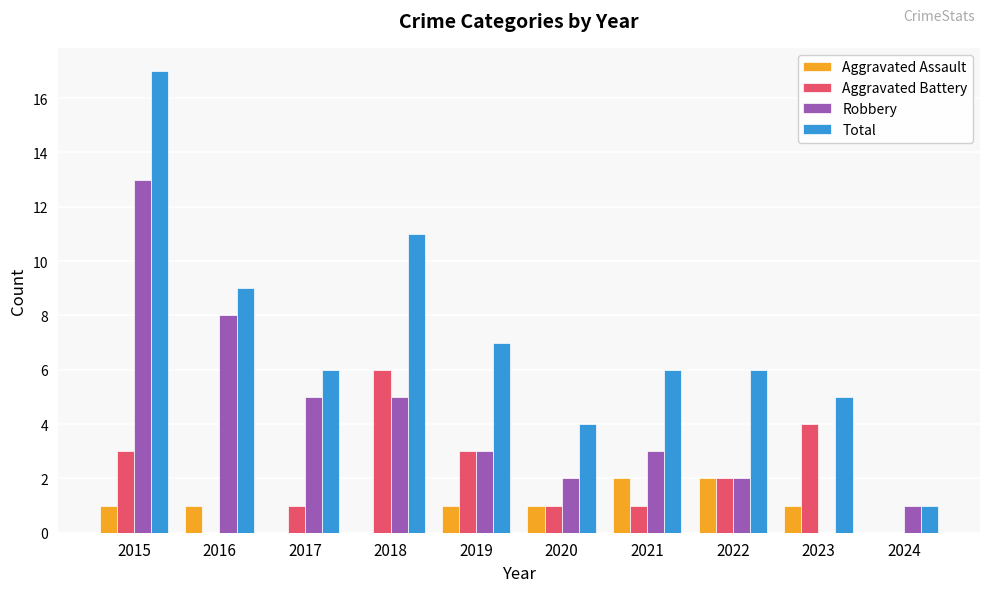

How many positive values does the Robbery series have?

9